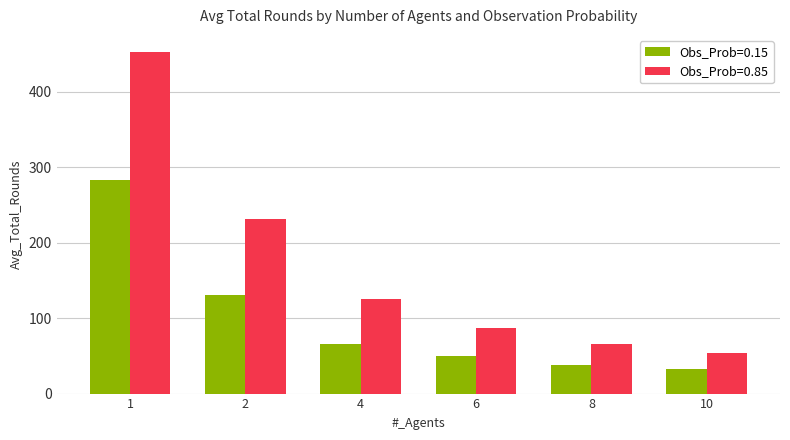

Where is Obs_Prob=0.85 nearest to the value 253?

2